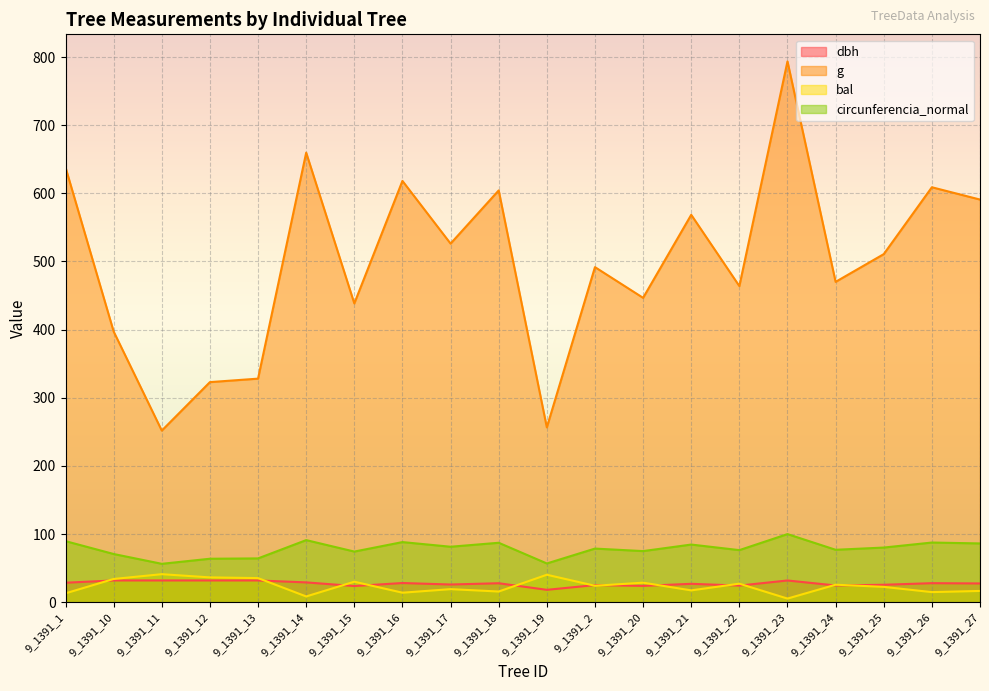

What is the difference between the circunferencia_normal values at 9_1391_20 and 9_1391_23?

25.0